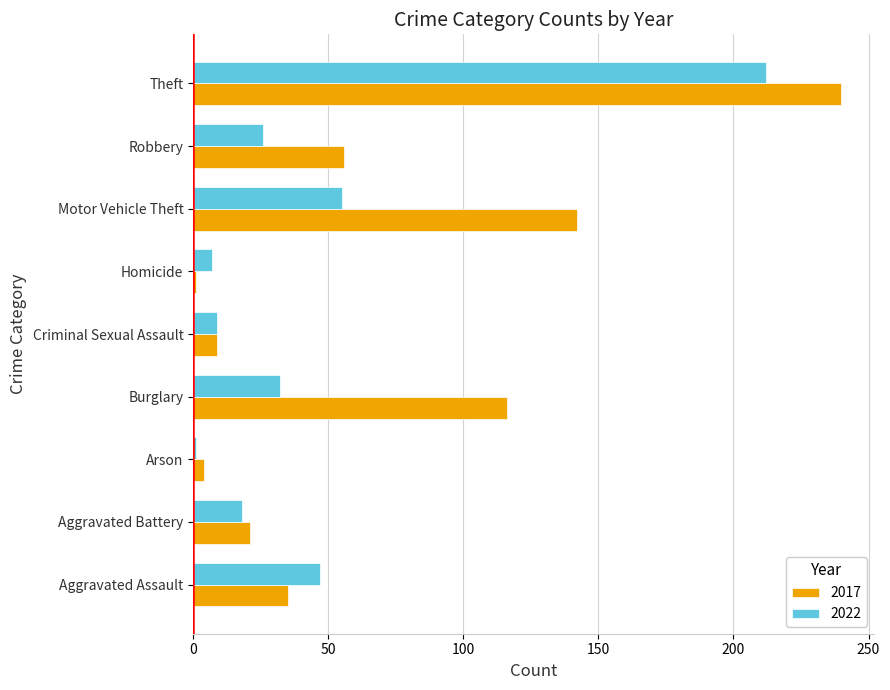

Which series changed the most between Burglary and Motor Vehicle Theft?

2017